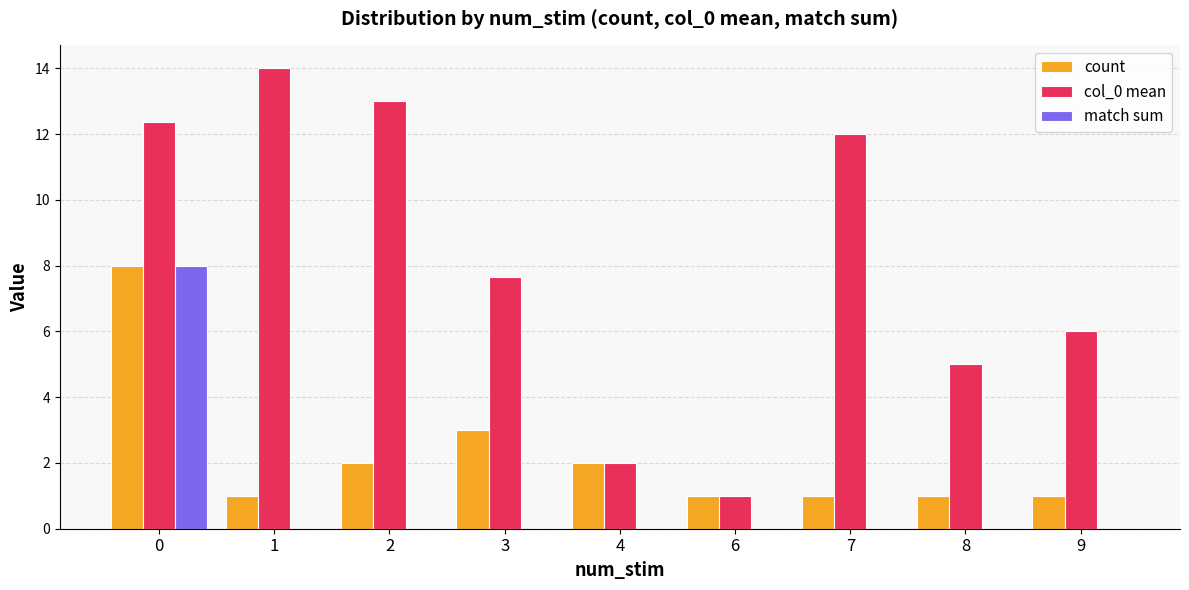

Between 0 and 7, which series saw the biggest shift?

match sum